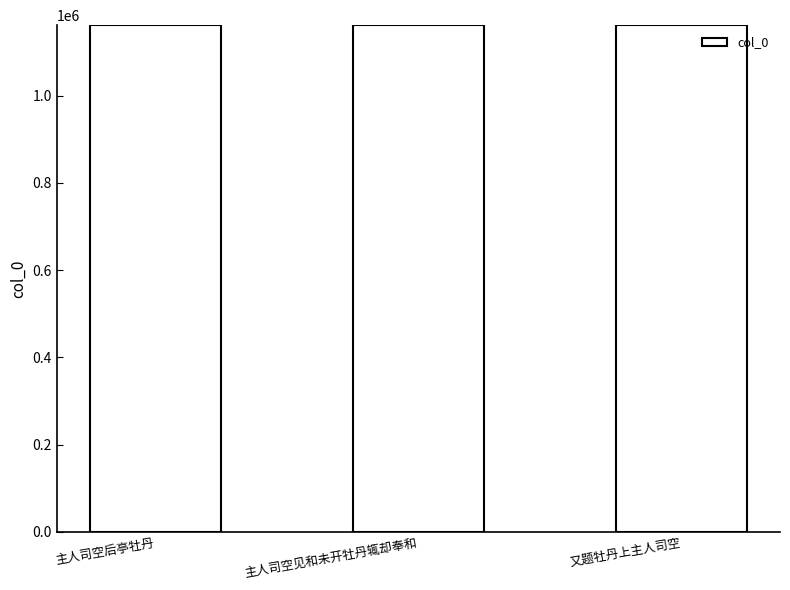

What is the difference between the second highest and minimum values?

1